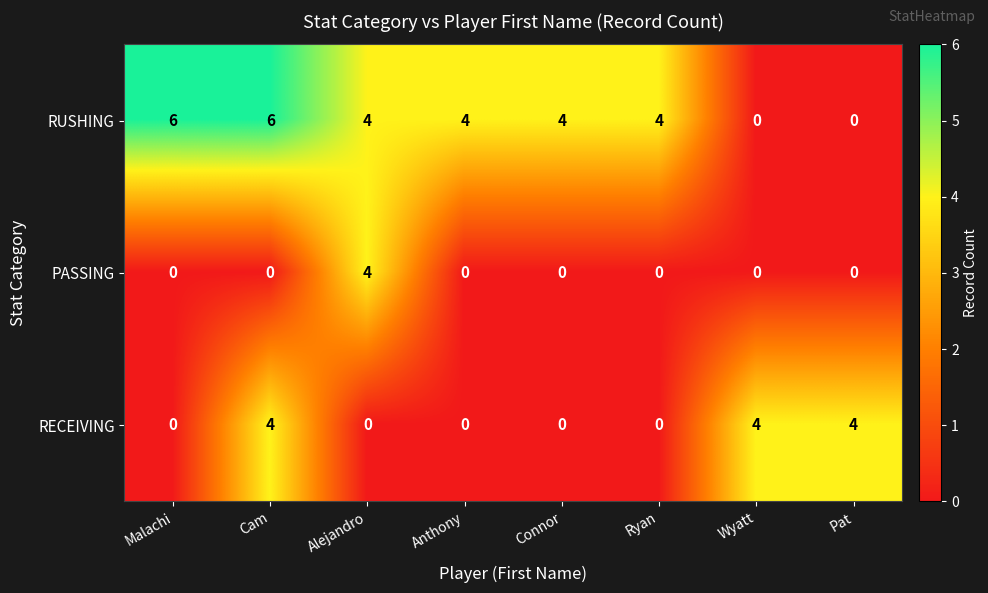

What is the difference between the second highest and second lowest values in the RUSHING series?

6